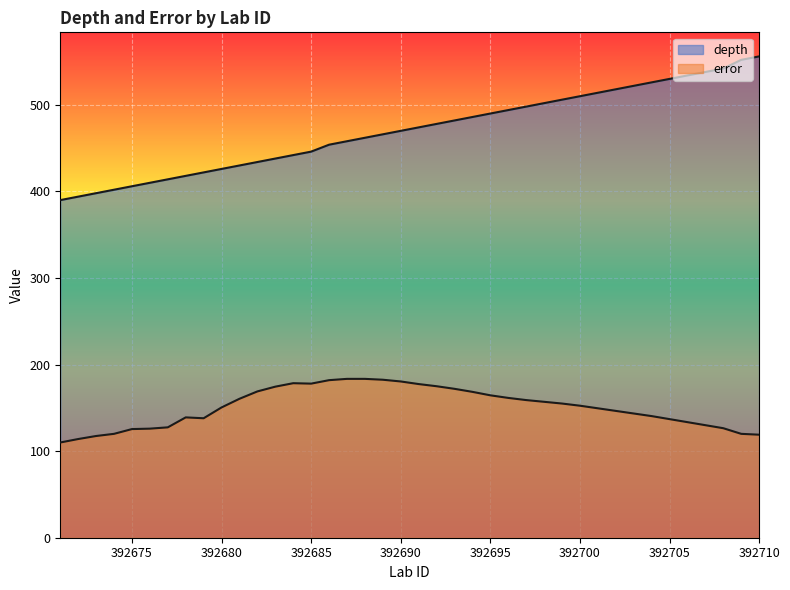

The depth series shows 859.6 at 392705. True or false?

False